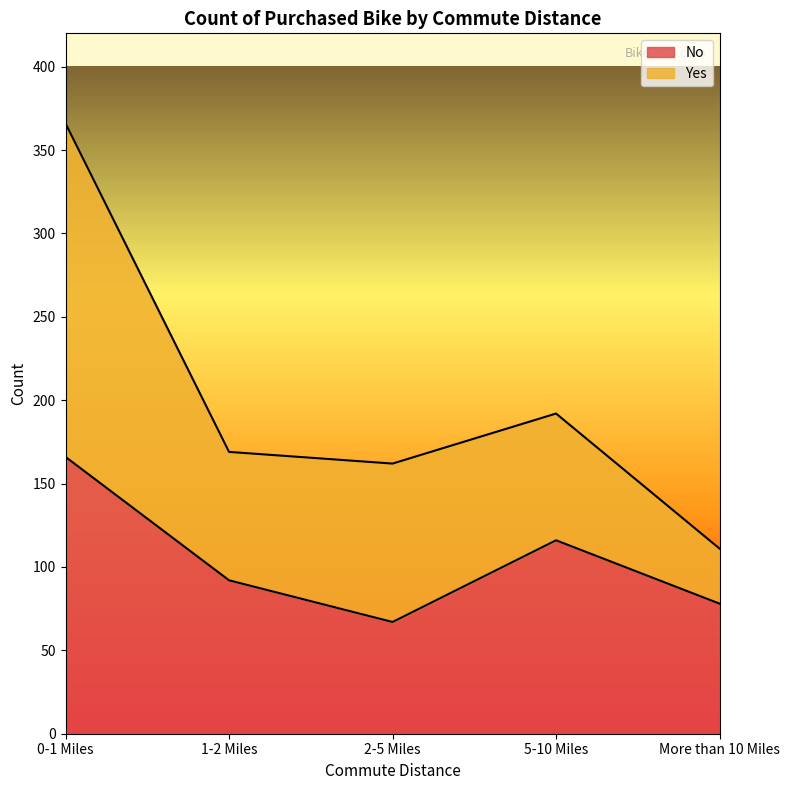

Reading right to left, what are all the values shown in this chart?

78	116	67	92	166